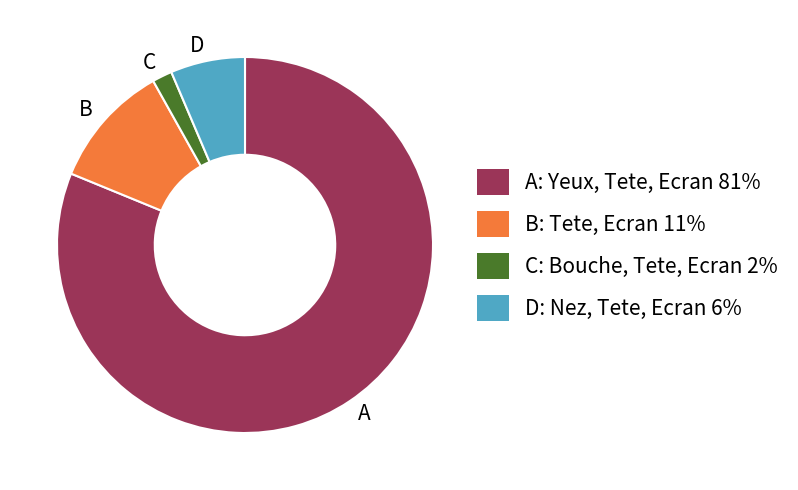

Is there any slice that represents more than half of the pie?

Yes